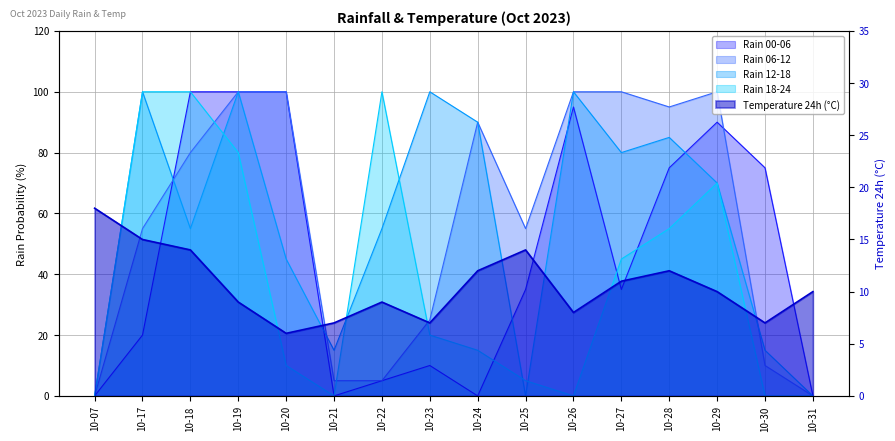

At which label is temp_24 closest to 12?

10-24